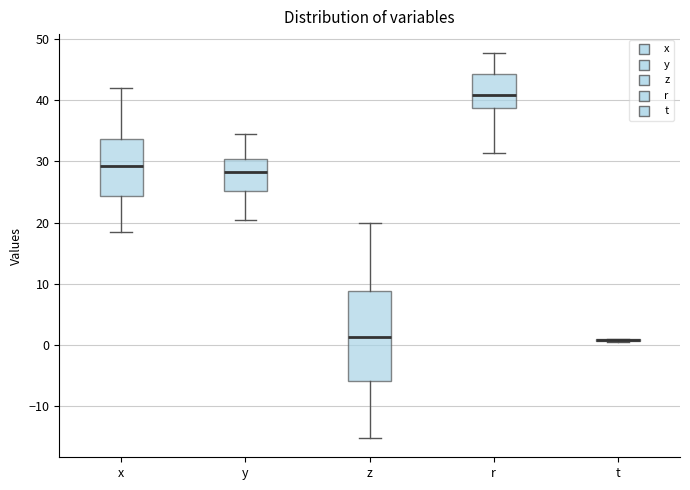

Reading left to right, read every box against the y-axis: the position of its median line, the range the box covers, and the ends of its whiskers. The values are not printed on the chart, so give them approximately, as read against the axis.

x: median 29, box 24 to 34, whiskers 18 to 42
y: median 28, box 25 to 30, whiskers 20 to 35
z: median 1, box -6 to 9, whiskers -15 to 20
r: median 41, box 39 to 44, whiskers 31 to 48
t: box collapsed to a line at 1, whiskers 0 to 1